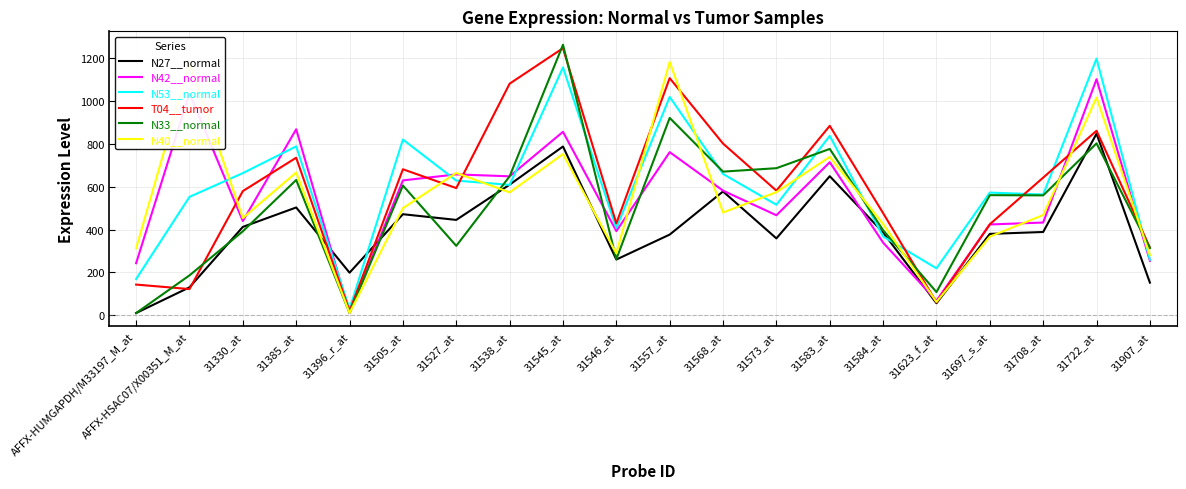

Between AFFX-HSAC07/X00351_M_at and 31330_at, which series saw the biggest shift?

N40__normal